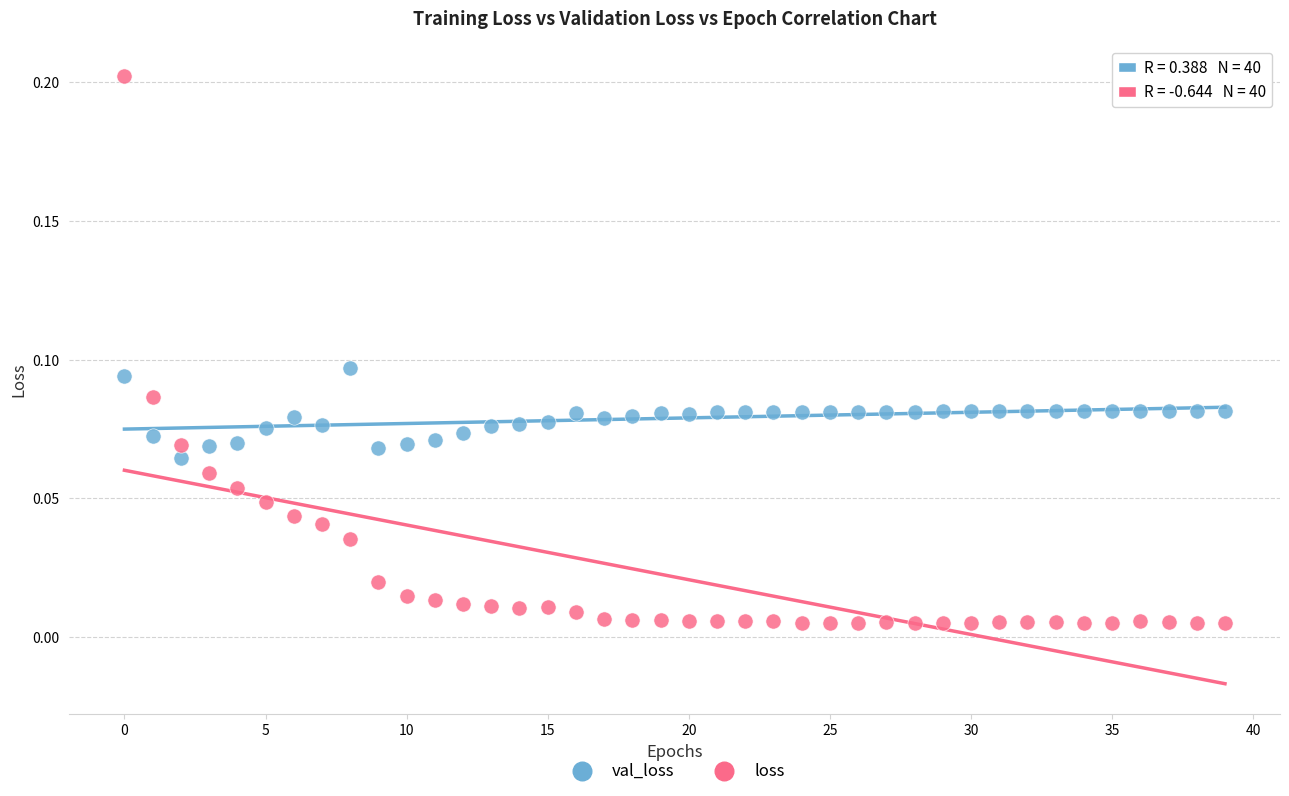

Which series has the widest spread of Y values?

loss